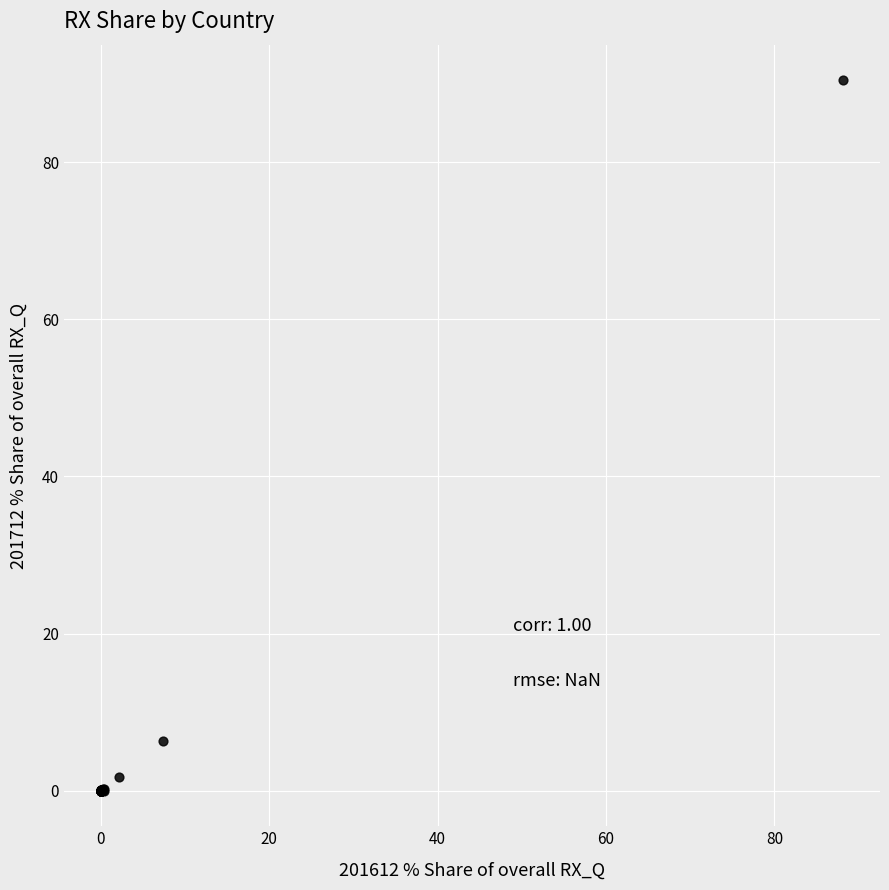

What Y value in the scatter plot is closest to 45?

6.3